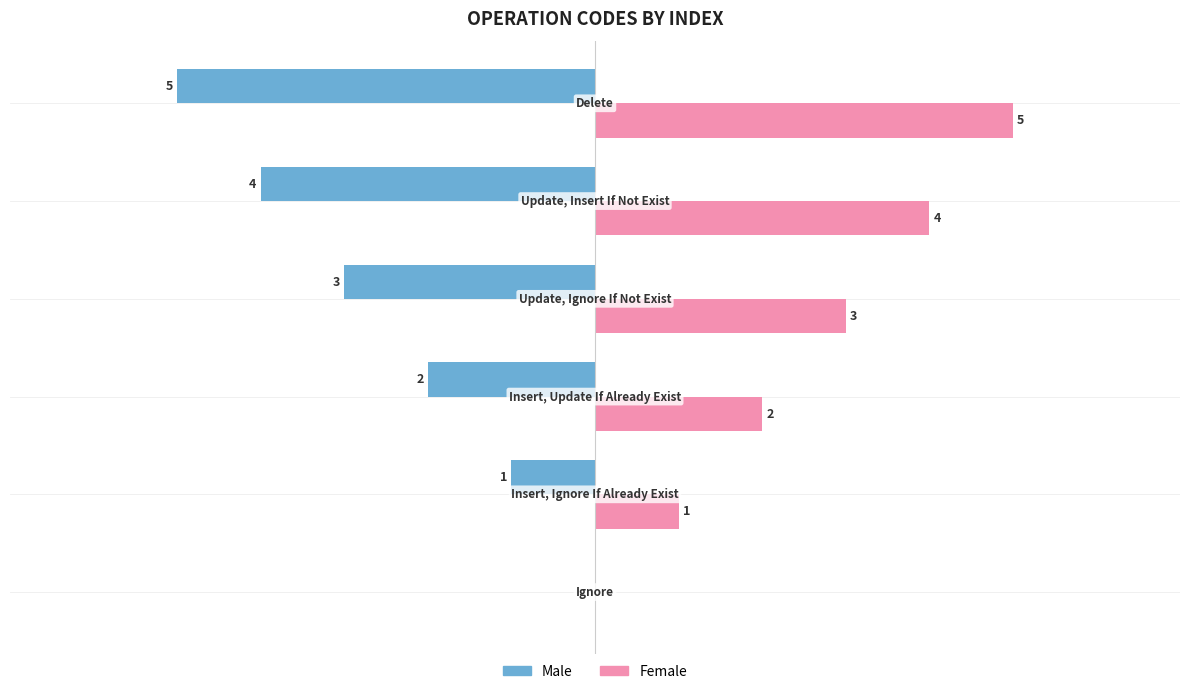

Which series has the largest total across all categories?

Female